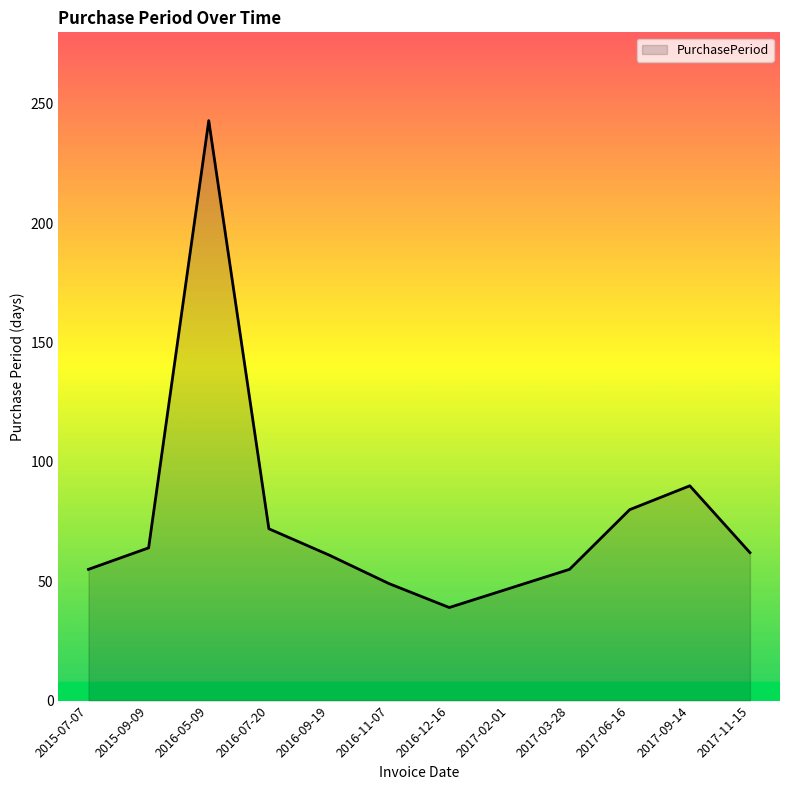

At which category does the chart reach its minimum across all series?

2016-12-16